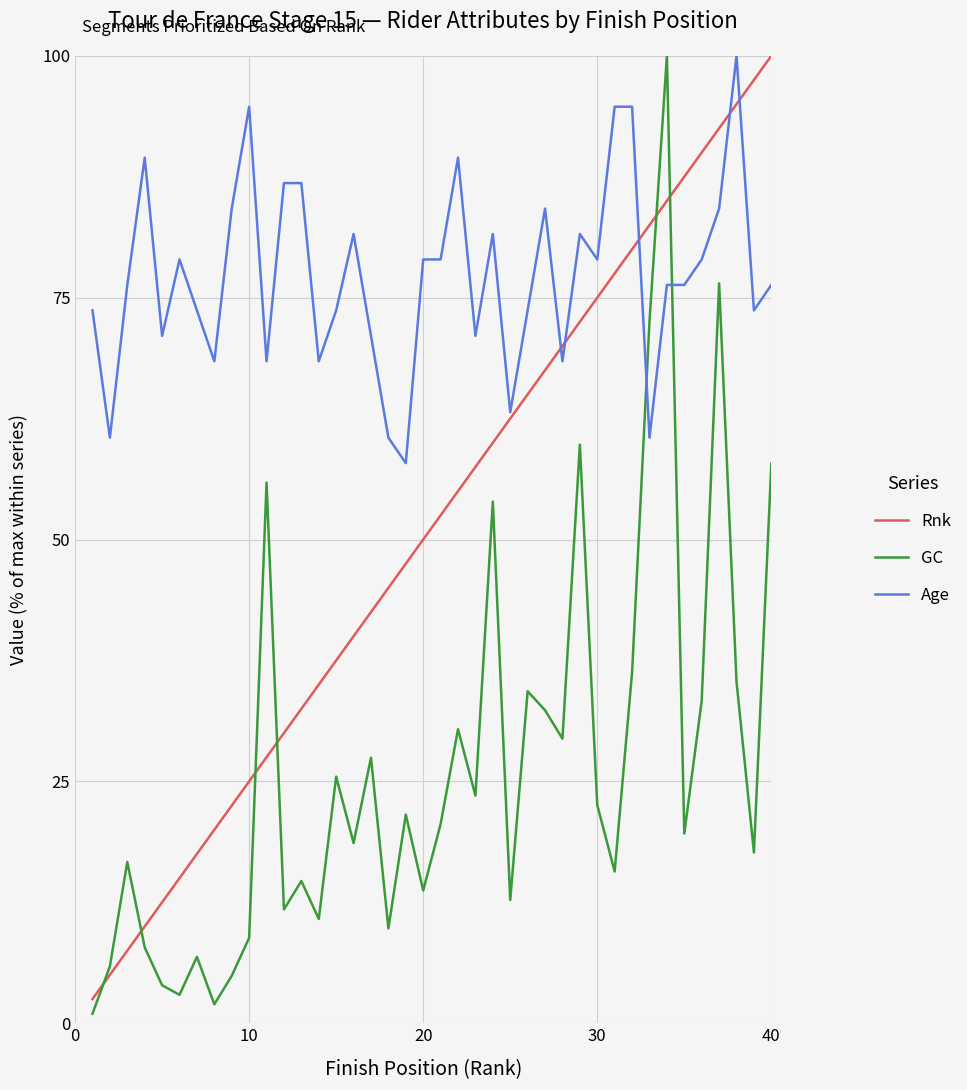

Which series has the largest total across all categories?

Age